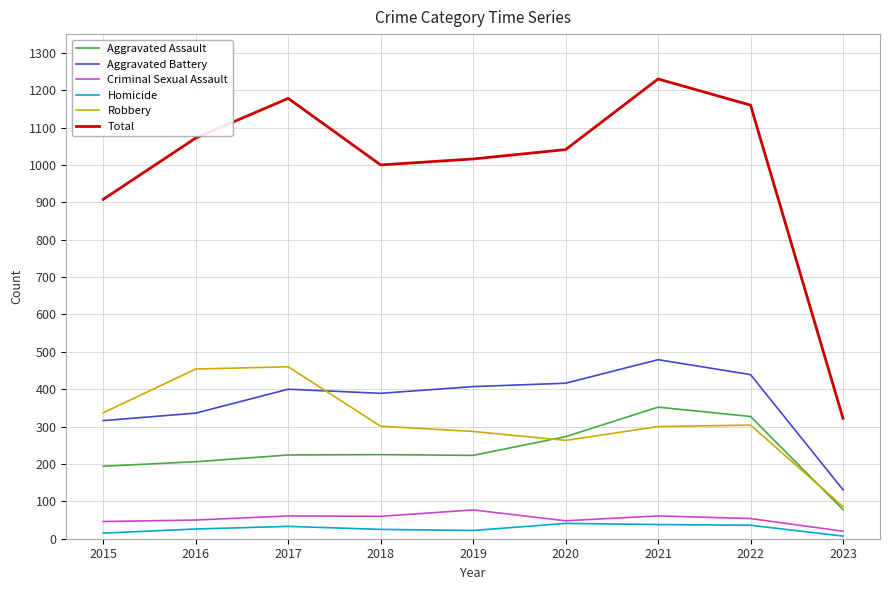

What is the minimum value shown in the chart?

7